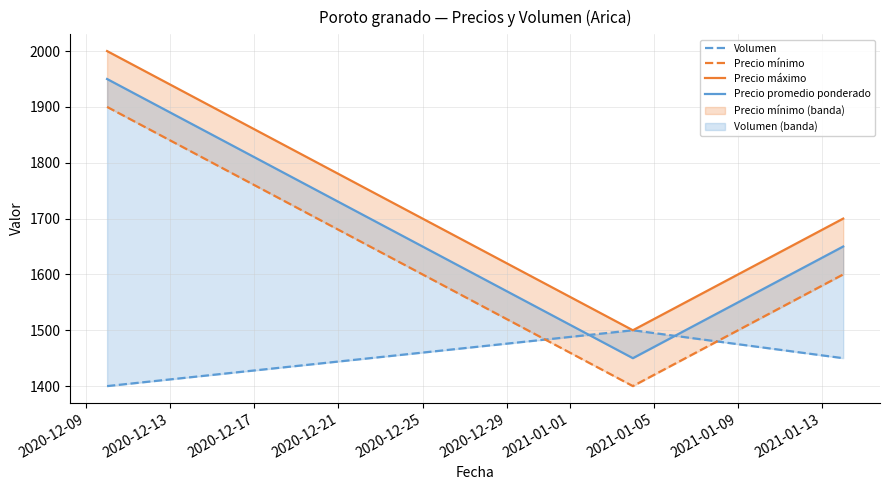

Between 2020-12-09 and 2020-12-13, which series saw the biggest shift?

Precio mínimo